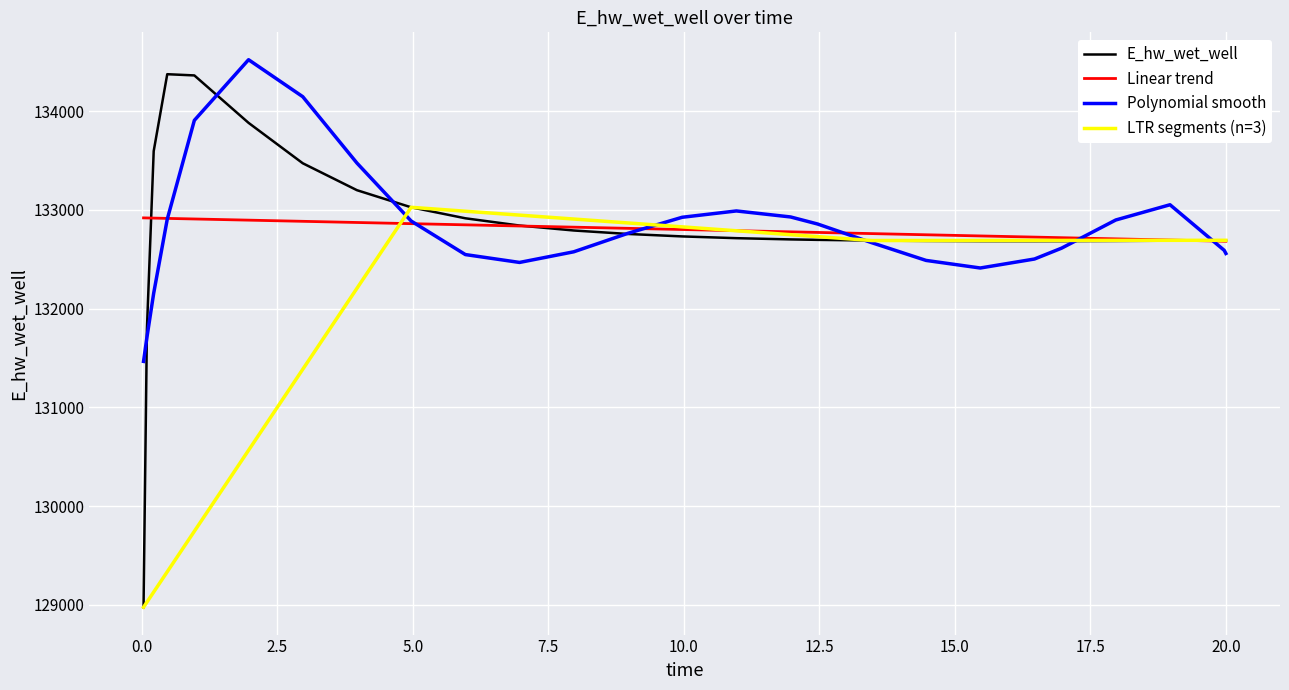

The value at 17.96875 is 186385.1. True or false?

False